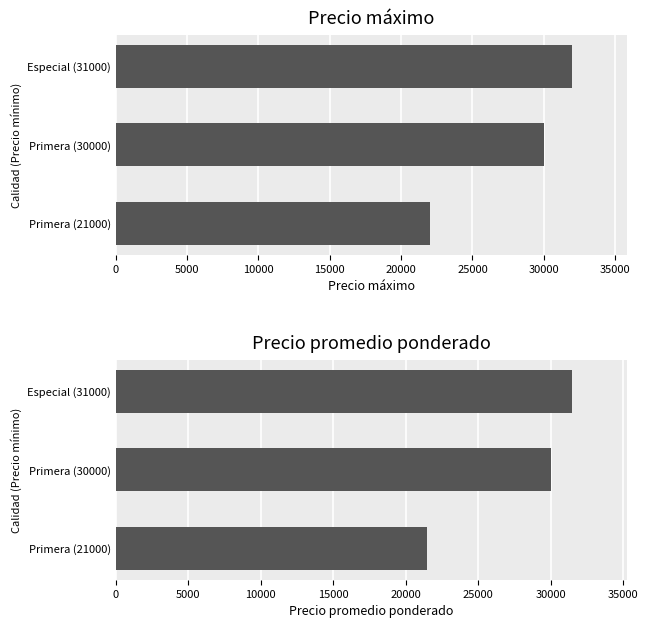

Reading left to right, extract all data points from this chart.

Precio máximo: 22000	30000	32000
Precio promedio ponderado: 21500	30000	31500